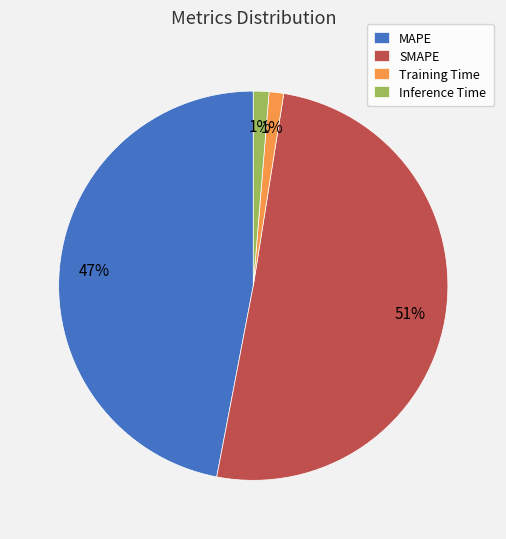

To the nearest percent, what is the average slice percentage?

25%